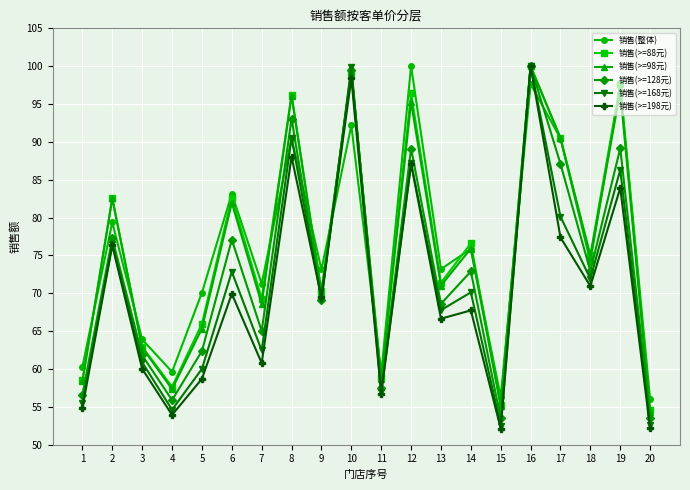

At which category is the sum across all series the highest?

16